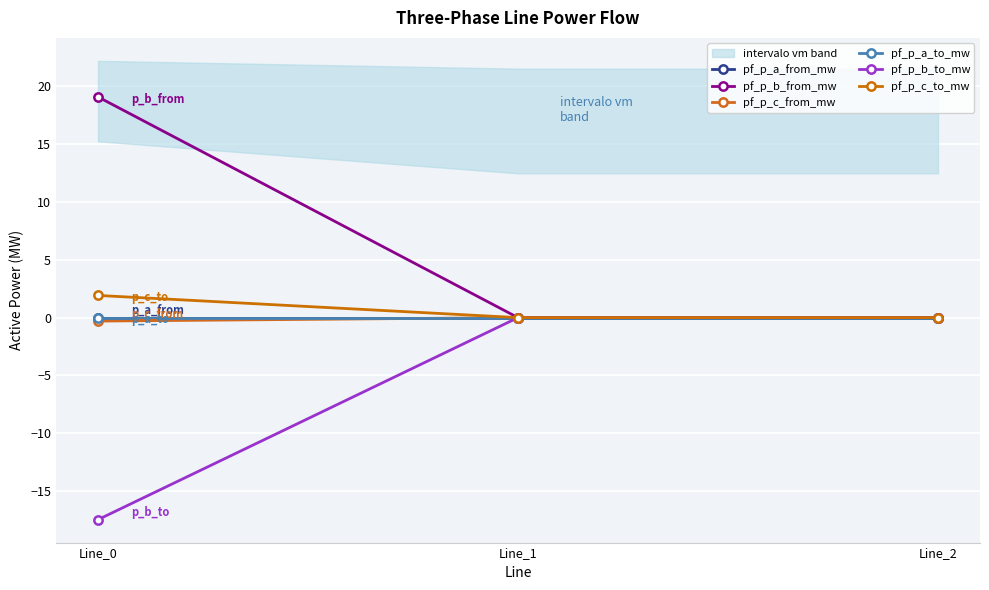

Which has a higher value, Line_2 or Line_0?

Line_0